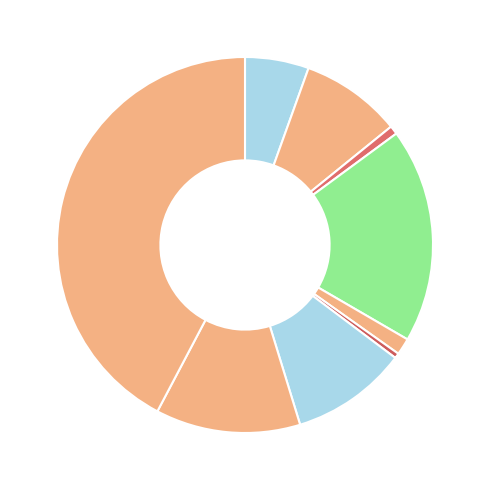

How many slices are in this pie chart?

9